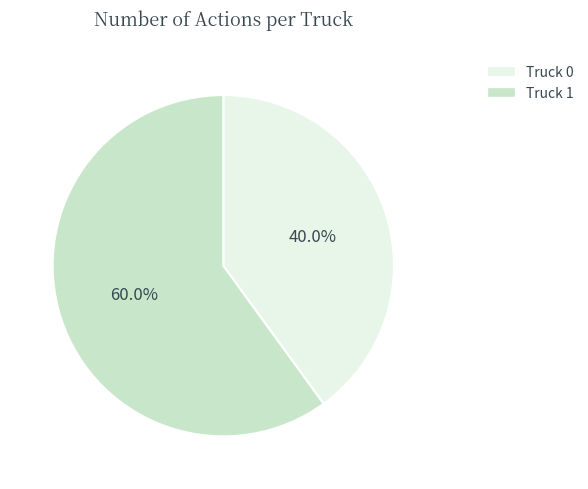

Rank the categories by value from lowest to highest.

Truck 0, Truck 1